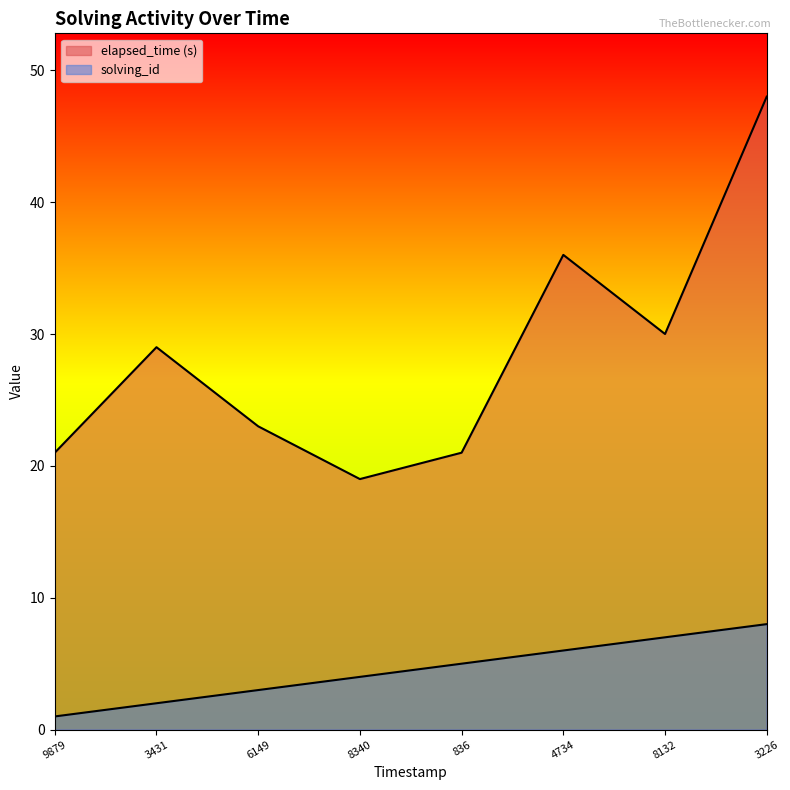

Rank the categories by elapsed_time value from lowest to highest.

1560063183408, 1560063098792, 1560063208361, 1560063161490, 1560063134313, 1560063281321, 1560063247348, 1560063332264